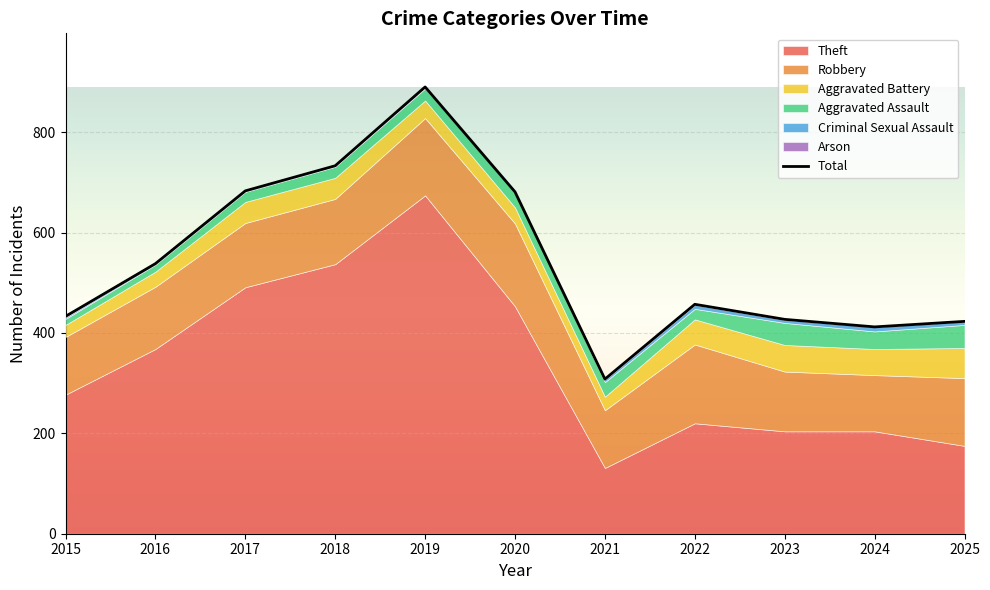

Is the value of Theft at 2016 greater than the value of Arson at 2018?

Yes